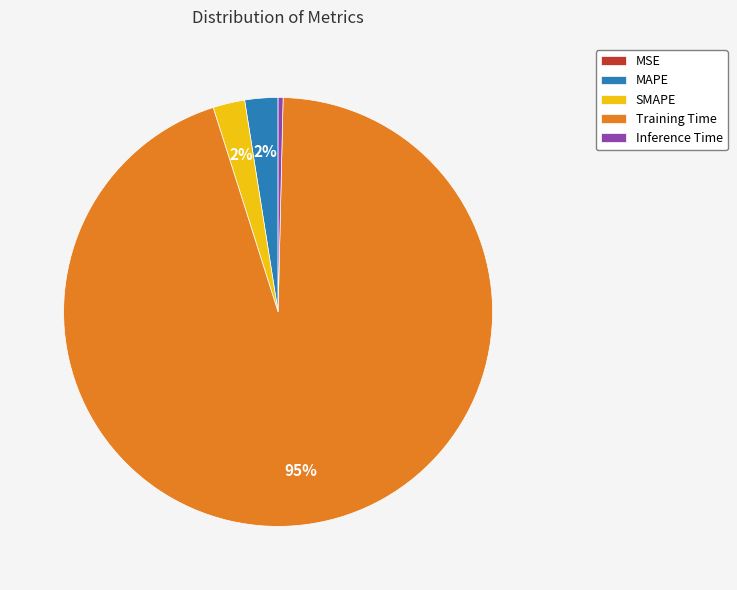

Which category has the biggest portion of the pie?

Training Time